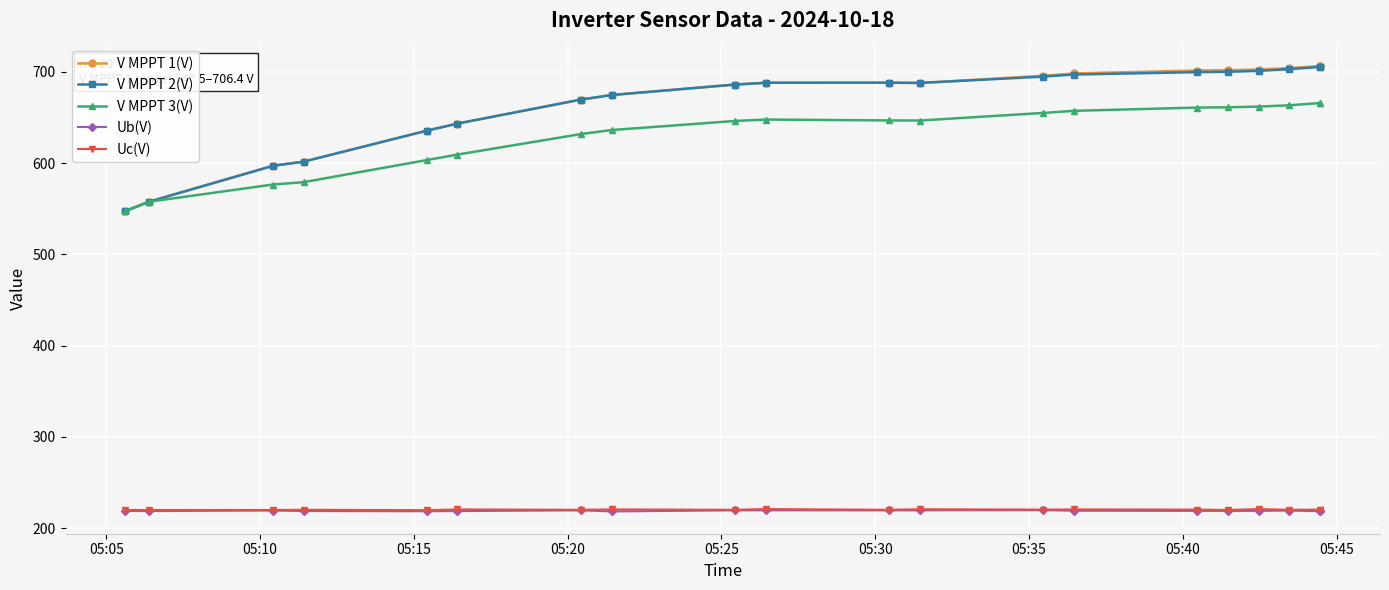

True or false: V MPPT 1(V) and Ub(V) intersect in this chart.

False